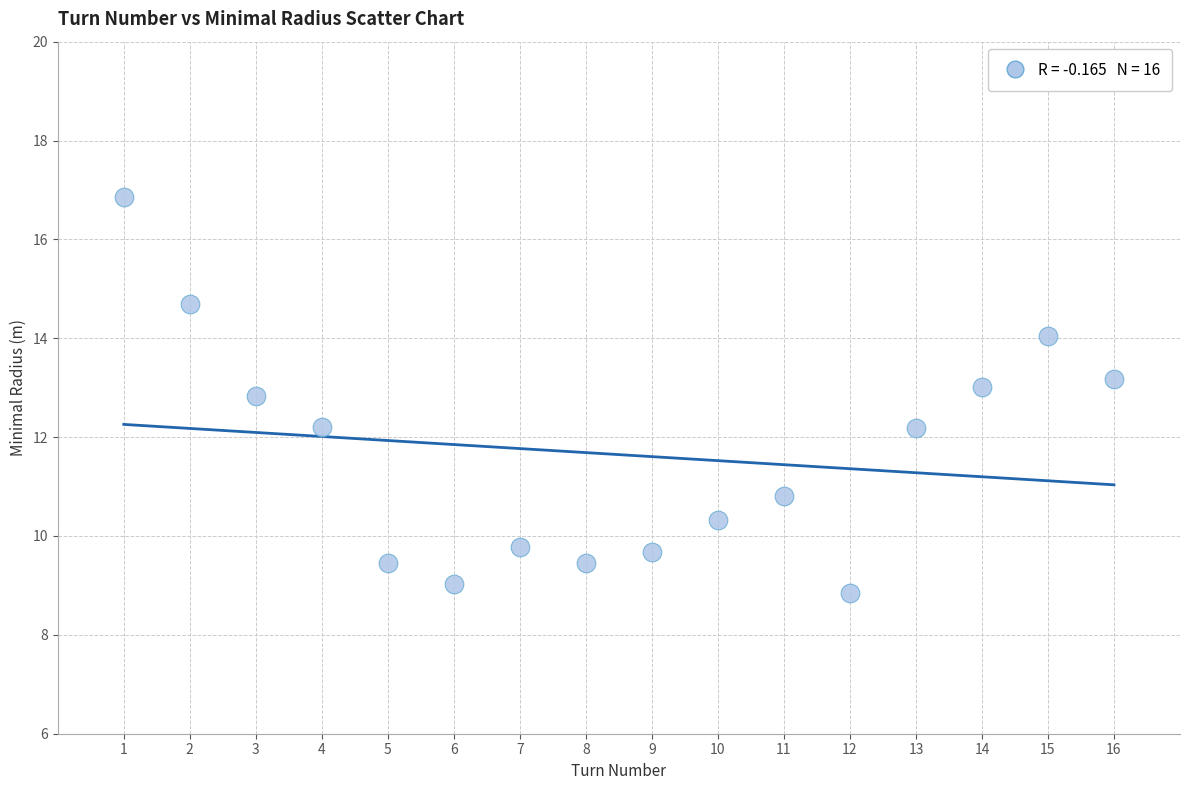

What is the range of X values (max minus min)?

15.0